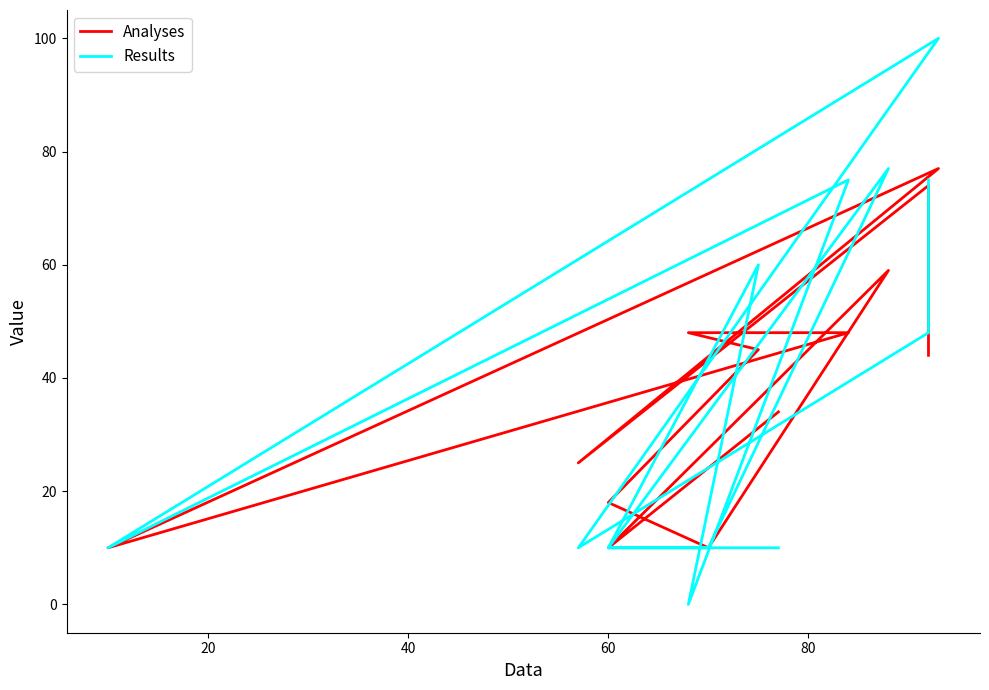

Does the chart have visible grid lines?

No